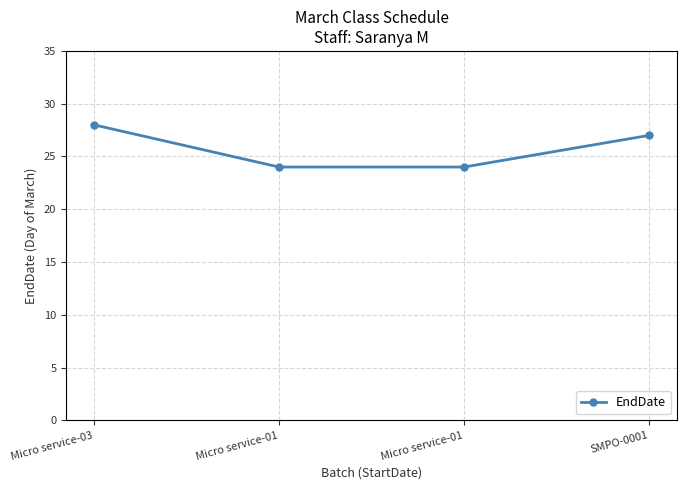

Rank the categories by value from highest to lowest.

Micro service-03, SMPO-0001, Micro service-01, Micro service-01